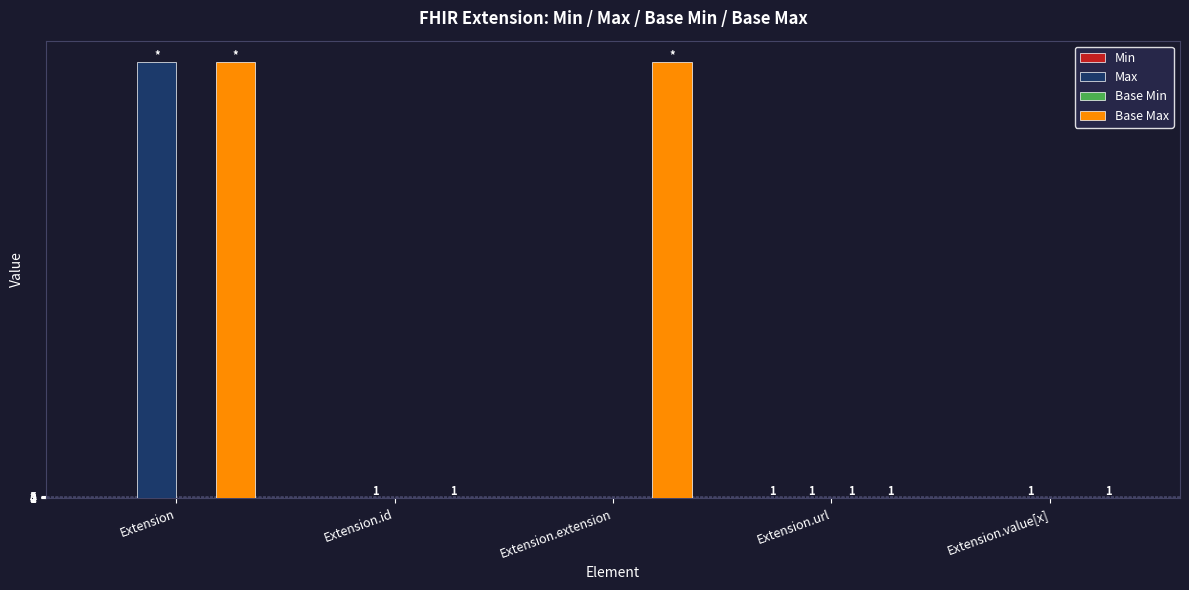

Count the number of categories in the chart.

5